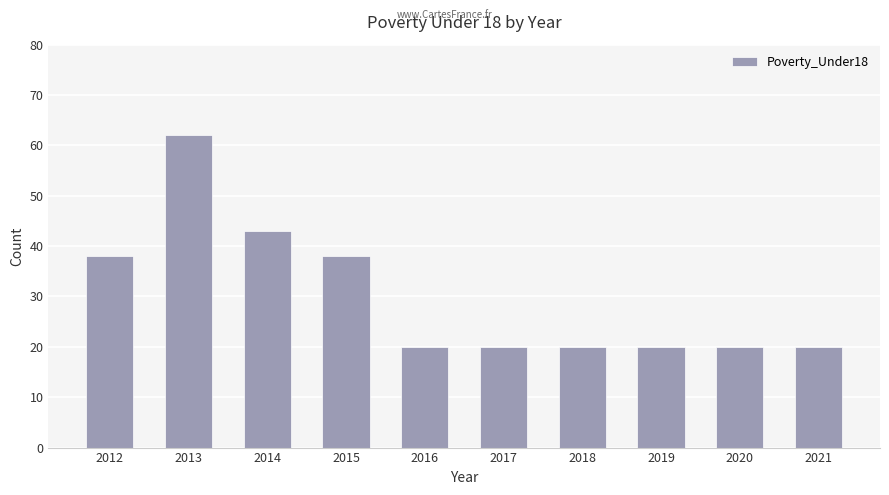

How many values are between 20 and 38?

8